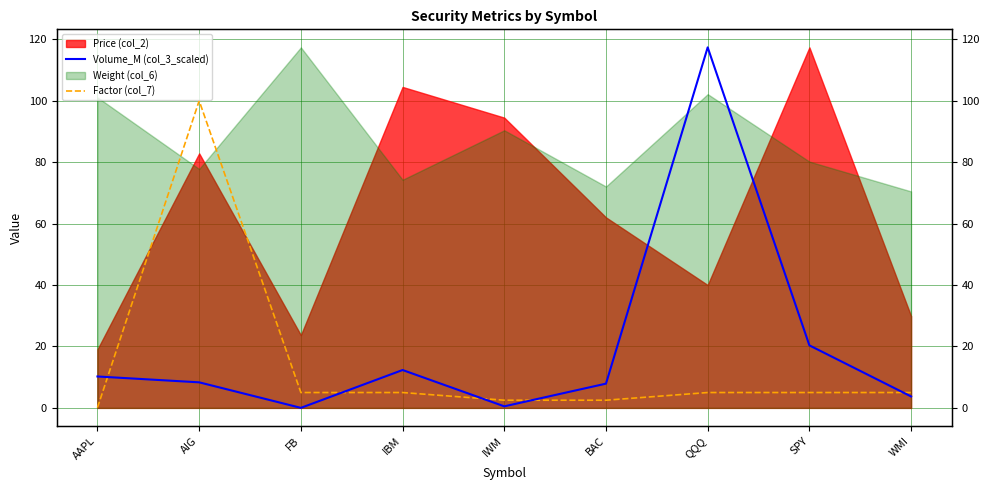

What is the average value of the Factor (col_7) series?

14.5